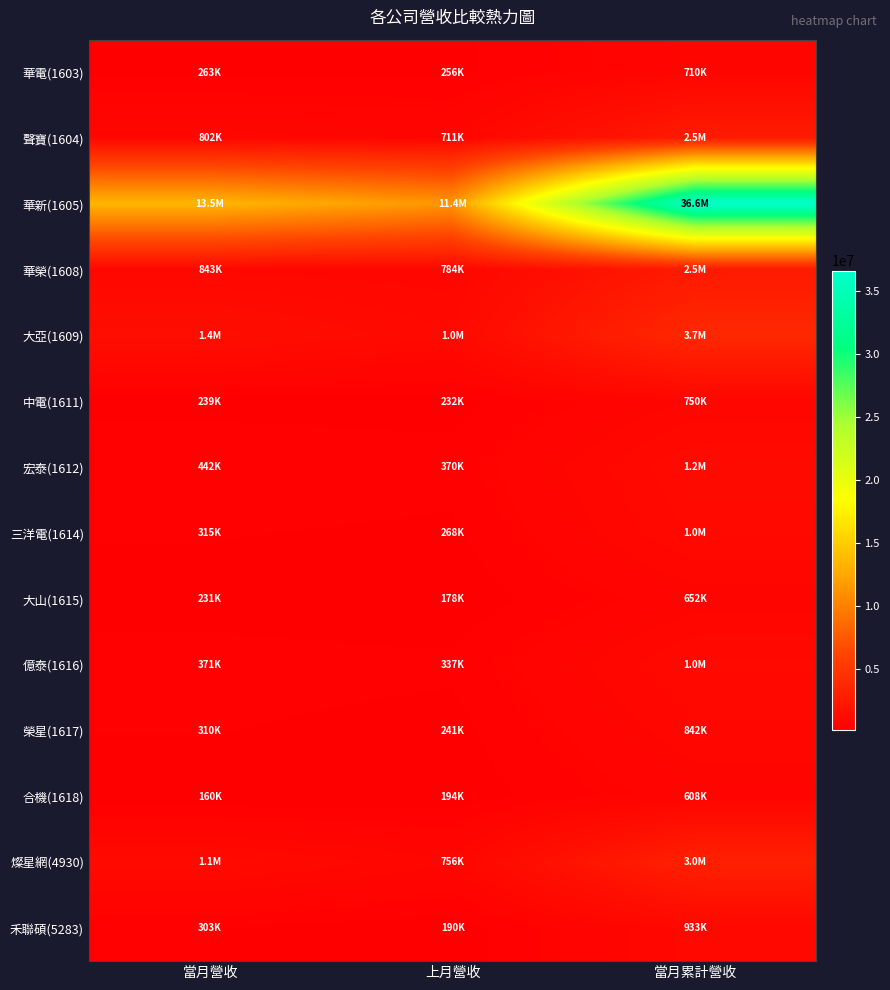

Rank the series at 上月營收 from highest to lowest value.

華新(1605), 大亞(1609), 華榮(1608), 燦星網(4930), 聲寶(1604), 宏泰(1612), 億泰(1616), 三洋電(1614), 華電(1603), 榮星(1617), 中電(1611), 合機(1618), 禾聯碩(5283), 大山(1615)